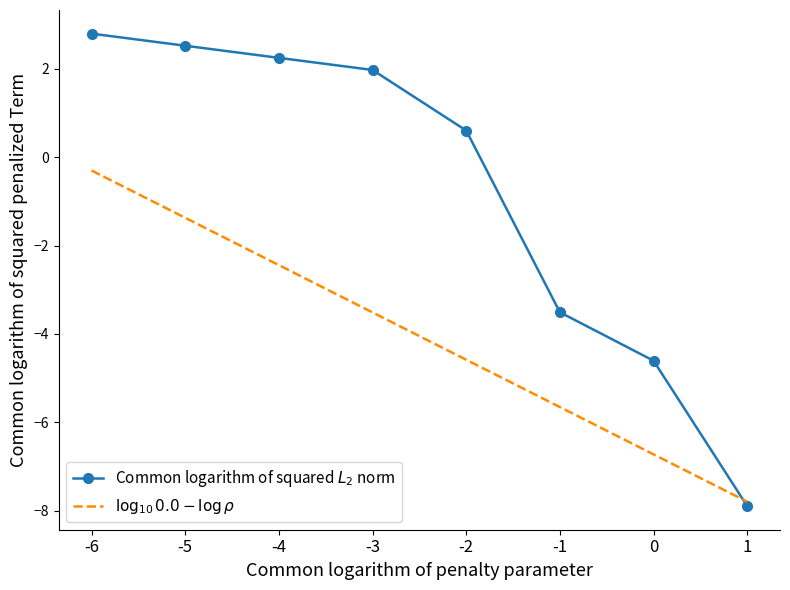

Between which two adjacent categories do Common logarithm of squared $L_2$ norm and $\log_{10}0.0-\log\rho$ first intersect?

0 and 1